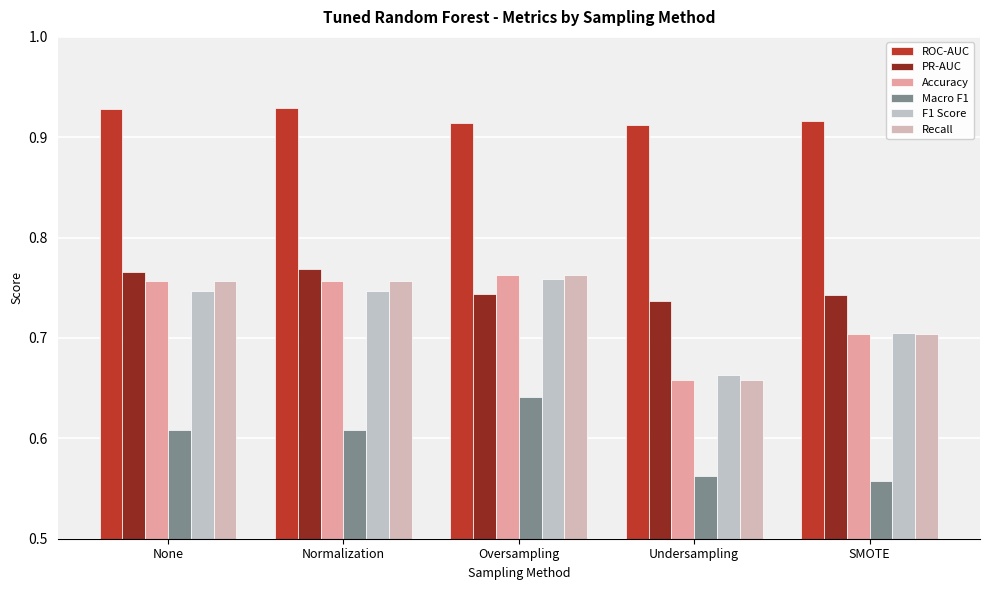

Where is Recall nearest to the value 0?

Undersampling